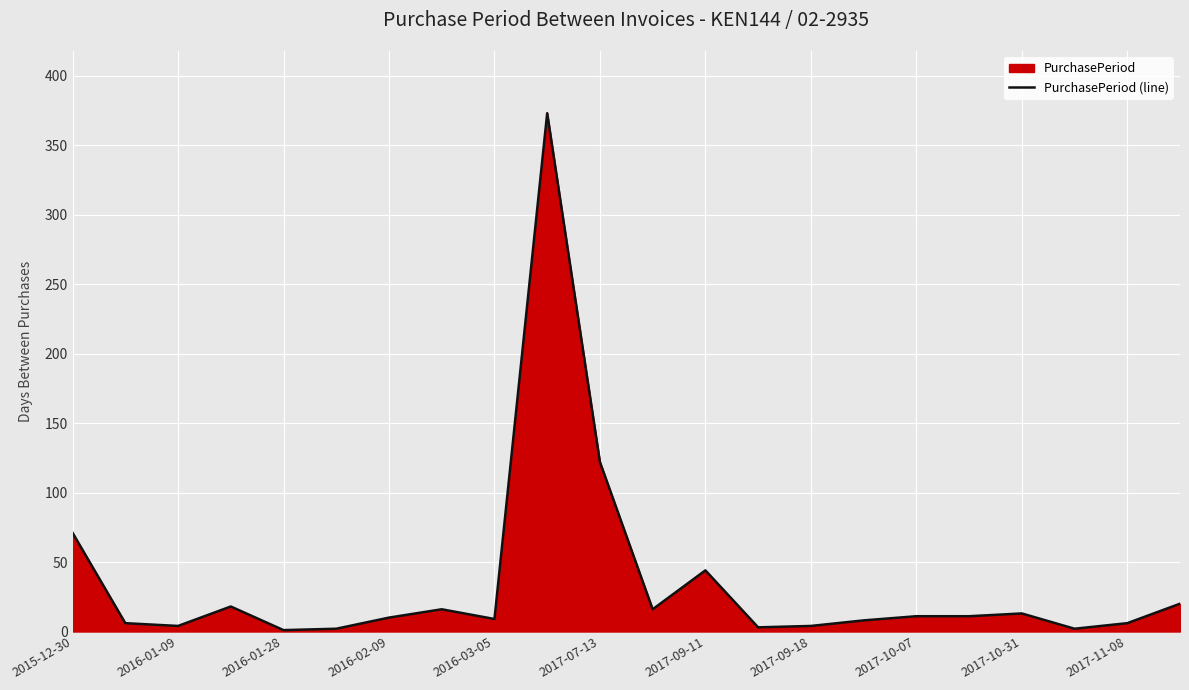

Does the chart display data point markers on the line(s)?

No